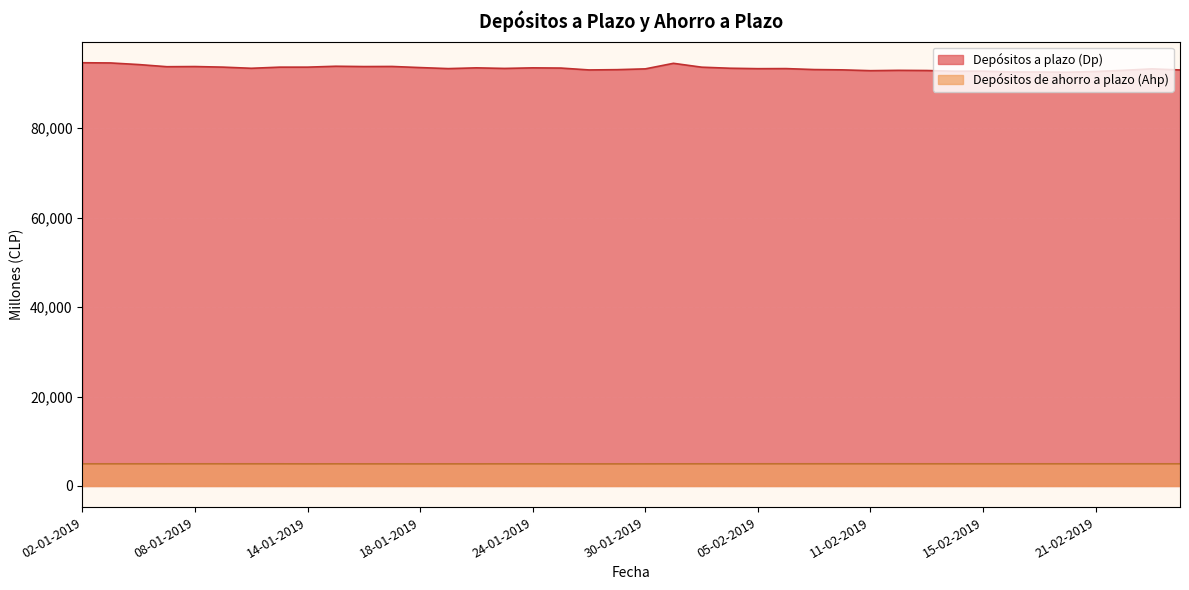

How many lines are shown in the chart?

2